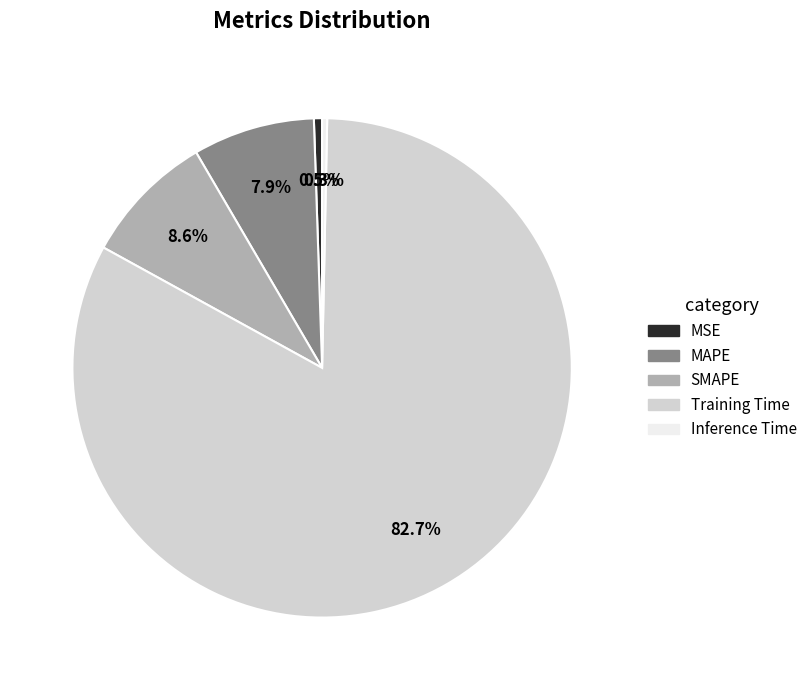

Which slice is the largest?

Training Time